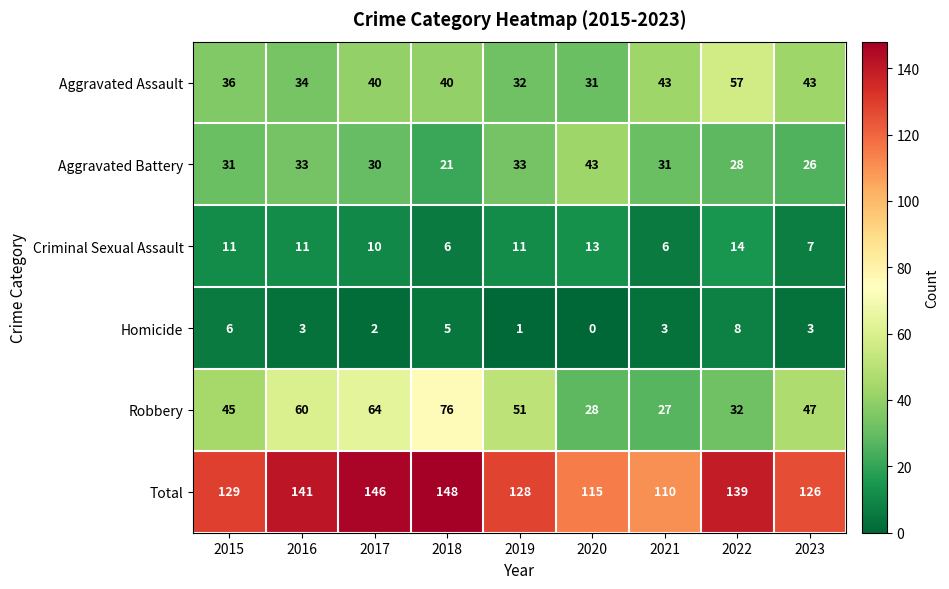

What is the spread (max minus min) of values at 2015?

123